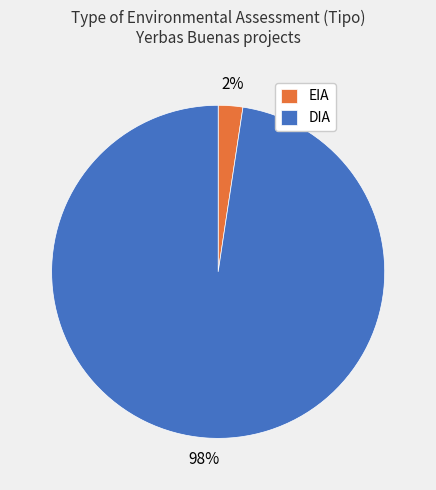

How many slices are in this pie chart?

2